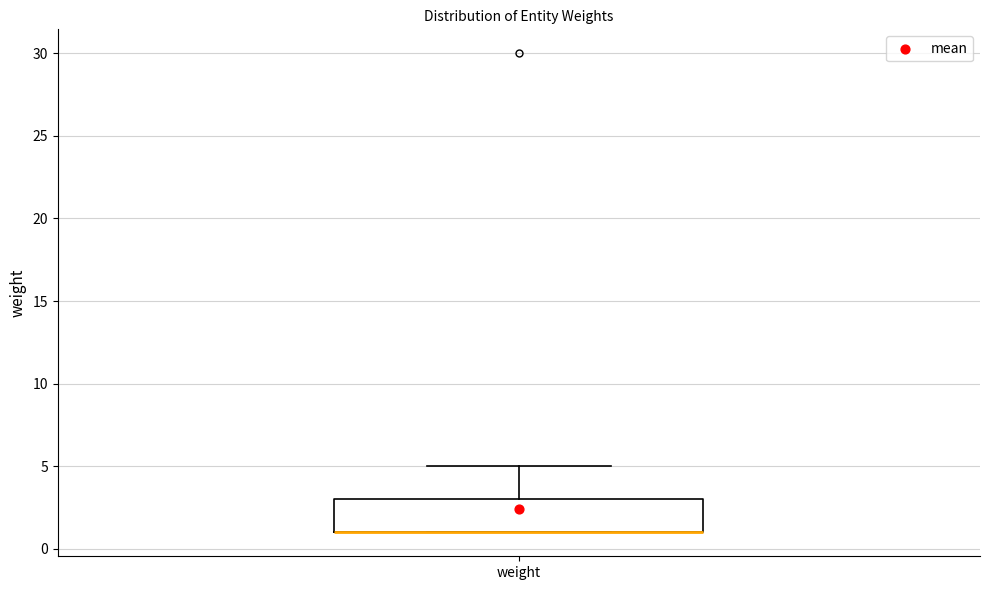

Transcribe this box plot: give where the median line is, the range the box spans, and where the two whiskers end, as read against the y-axis. The values are not printed on the chart, so give them approximately, as read against the axis.

median 1 (drawn on the box's lower edge), box 1 to 3, whiskers 1 to 5